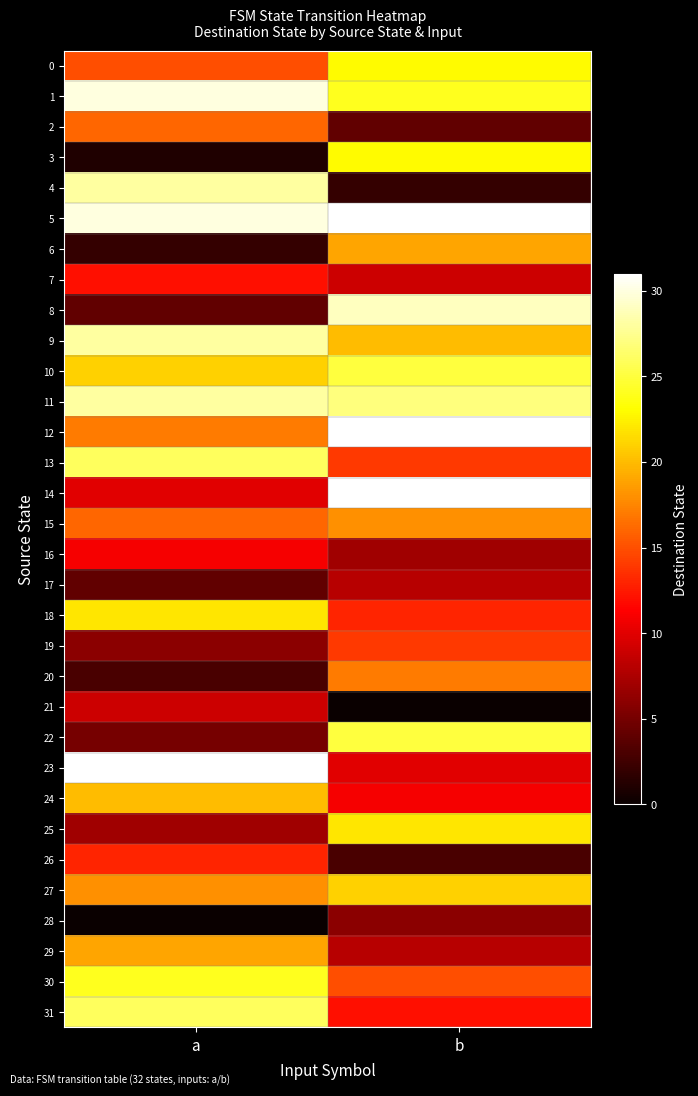

How many categories are shown in the chart?

2